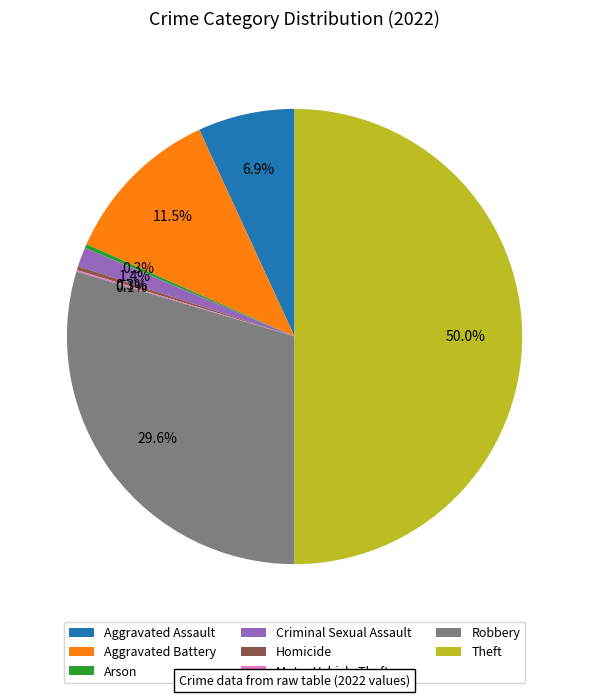

Combined, do Theft and Criminal Sexual Assault account for over 50%?

Yes